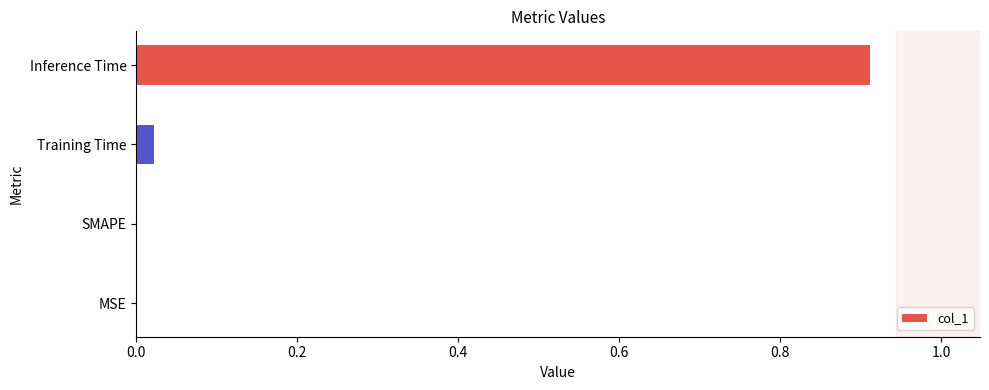

Is it true that the value at SMAPE is 0.3?

False